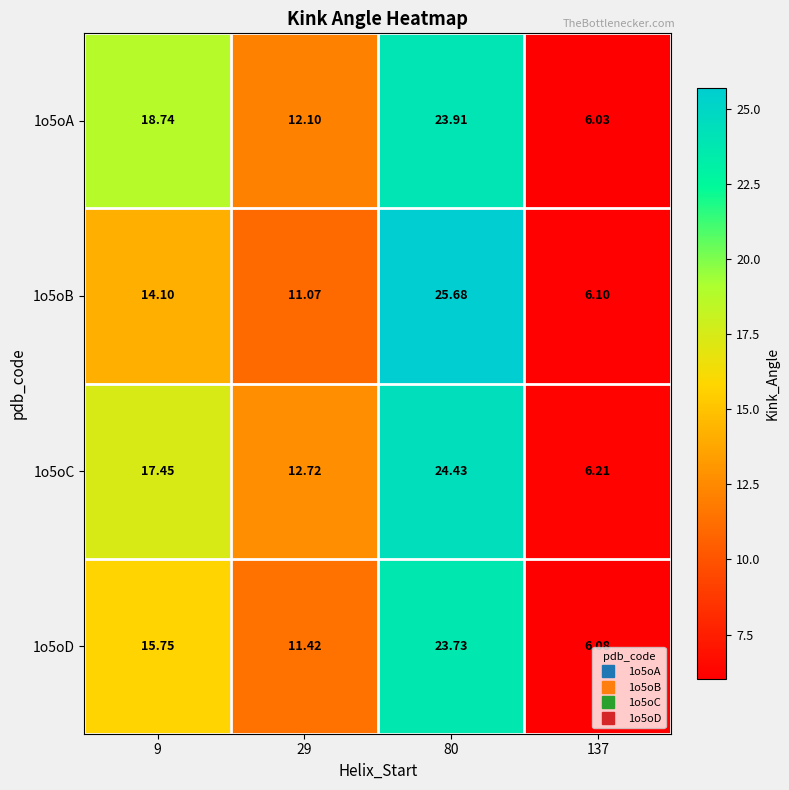

List the series in order of their peak value, lowest first.

1o5oD, 1o5oA, 1o5oC, 1o5oB